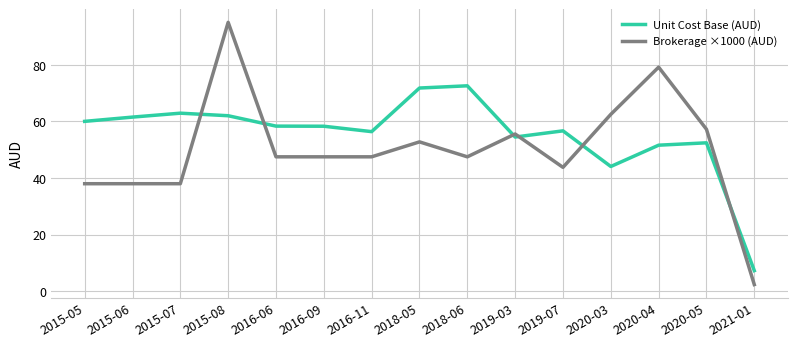

Which series has the widest spread of values?

Brokerage ×1000 (AUD)